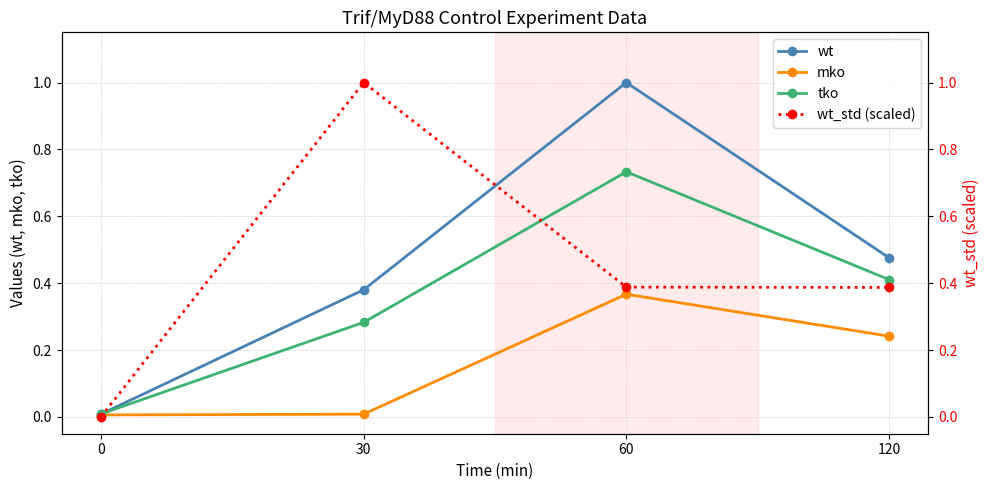

How many times do wt and wt_std (scaled) cross each other?

2